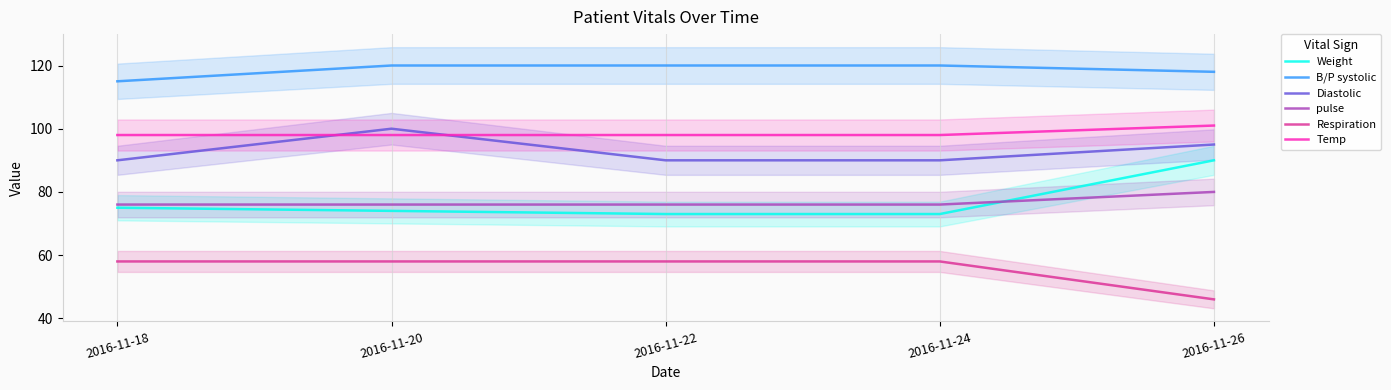

Is it true that Respiration equals 77 at 2016-11-22?

False